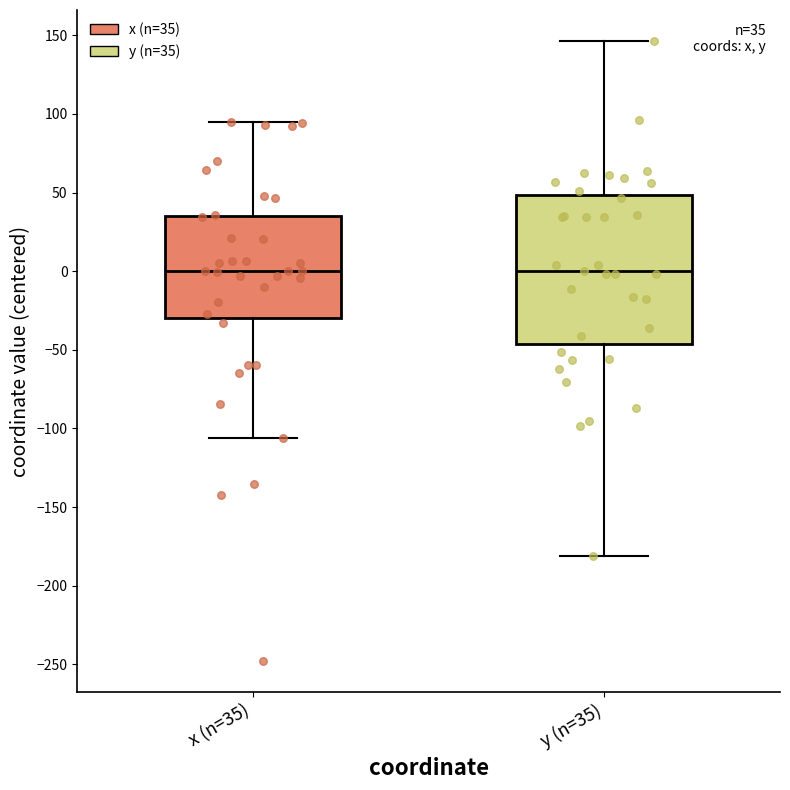

Comparing the boxes themselves (not the whiskers), which one is the tallest?

y (n=35)